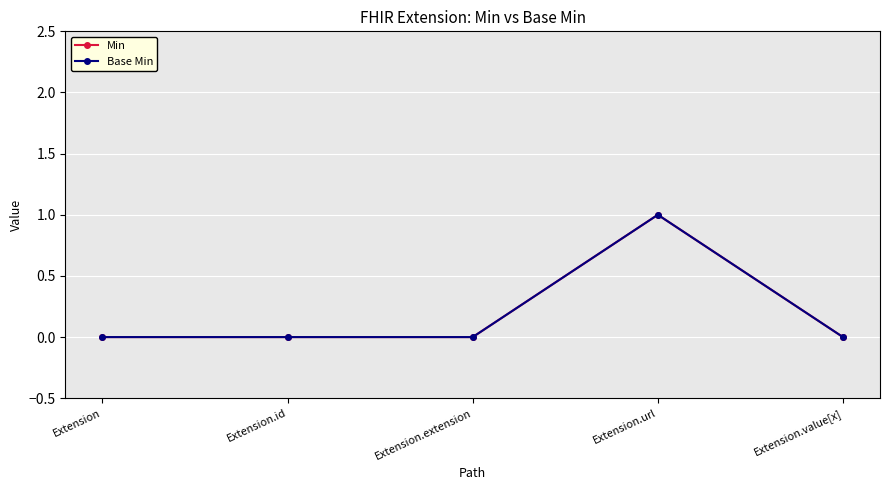

At which category is the sum across all series the highest?

Extension.url